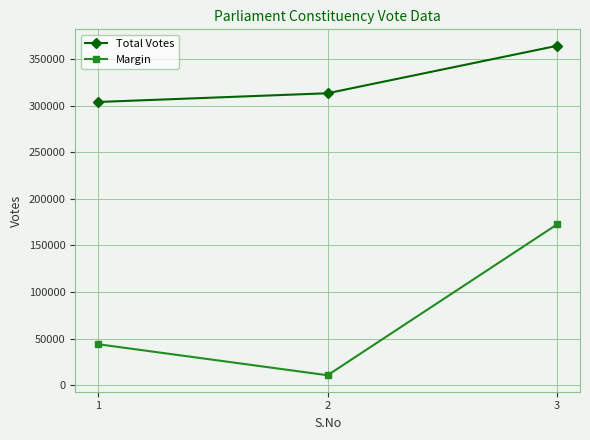

Which series has the largest range (max minus min)?

Margin